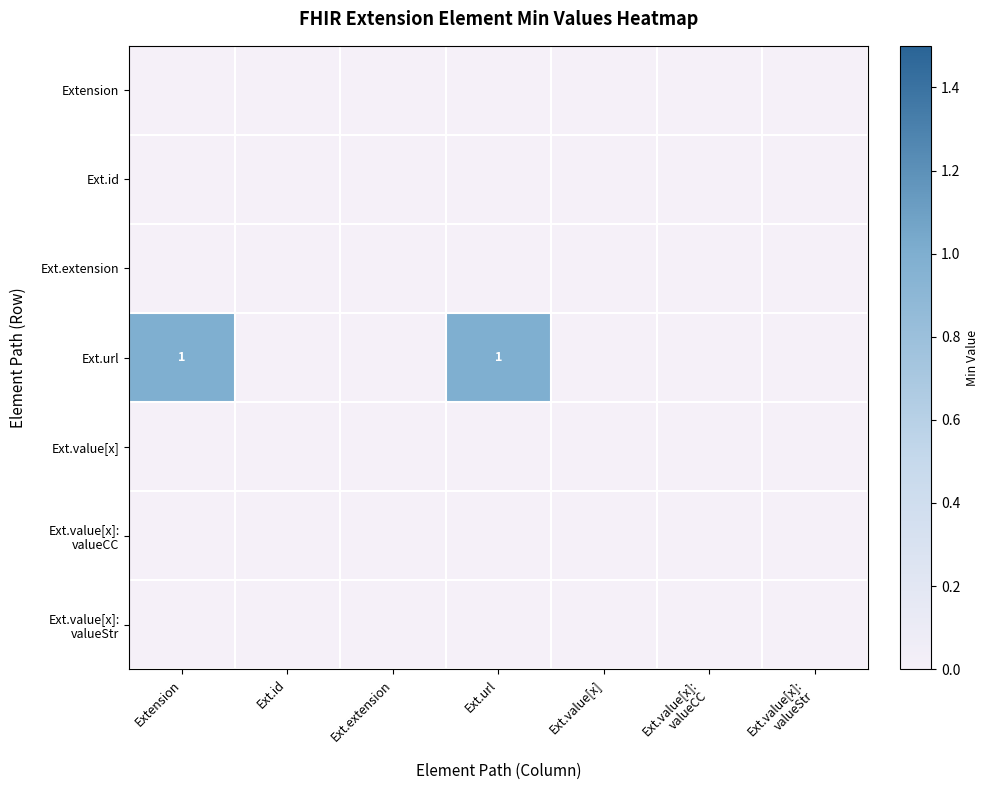

At which category is the sum across all series the highest?

Extension